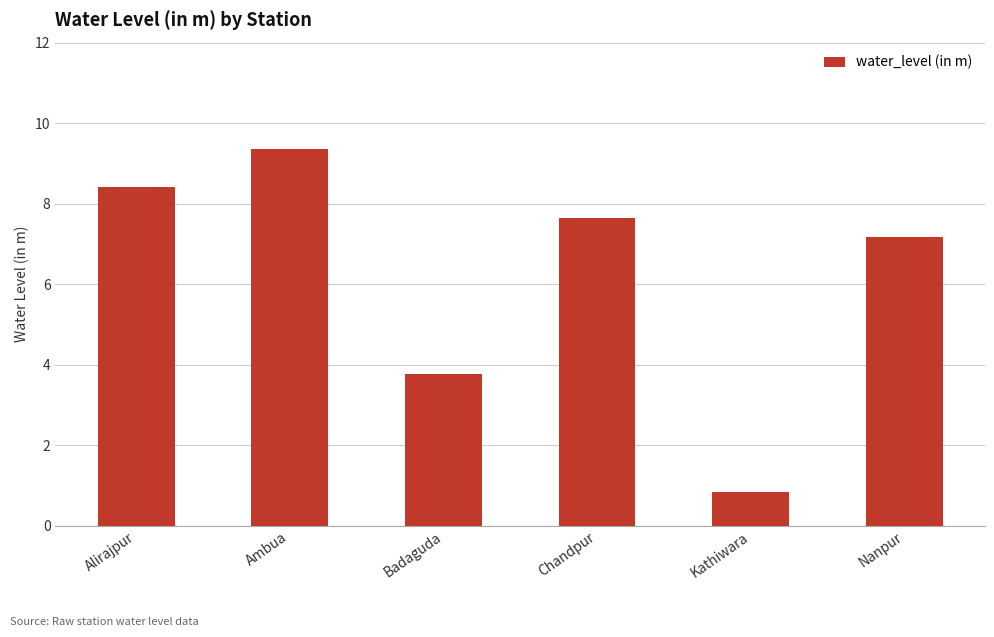

Is it true that the value at Nanpur is 10.4?

False